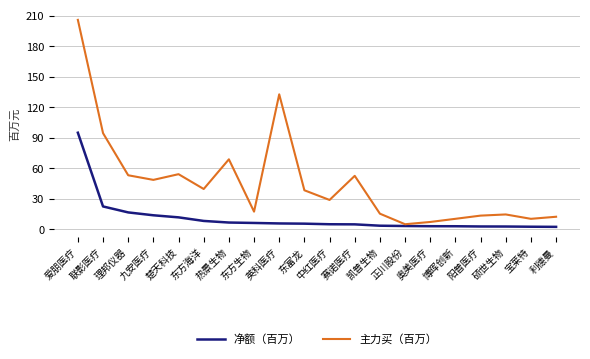

Rank the series by their maximum value, from lowest to highest.

净额（百万）, 主力买（百万）